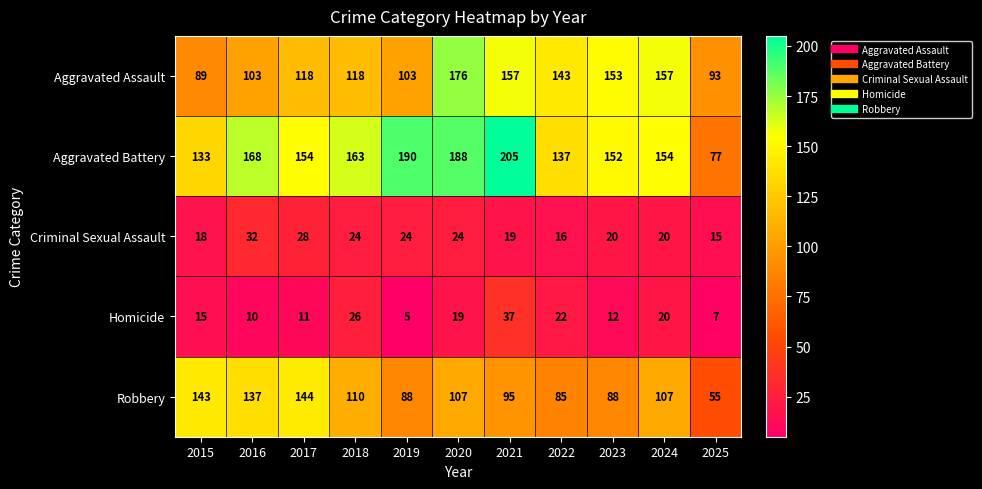

What is the greatest value displayed?

205